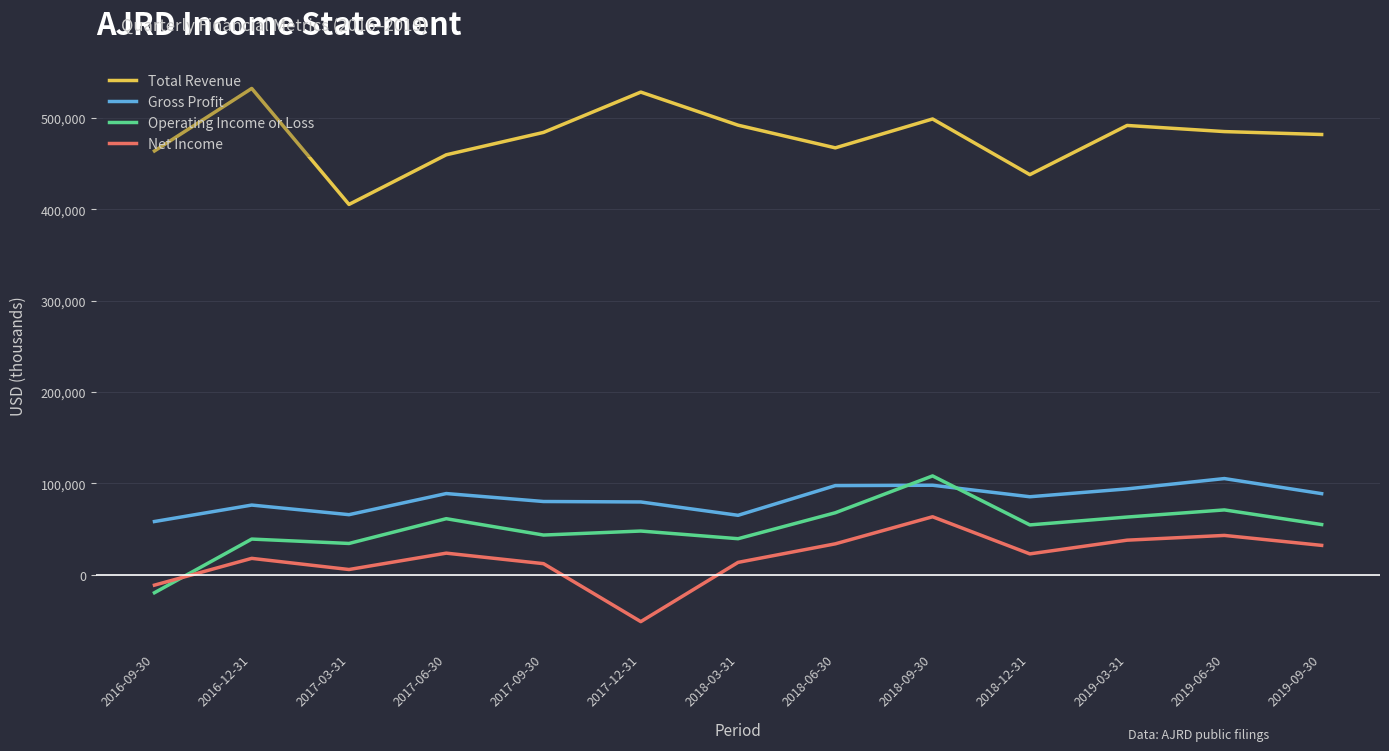

True or false: Operating Income or Loss and Total Revenue intersect in this chart.

False